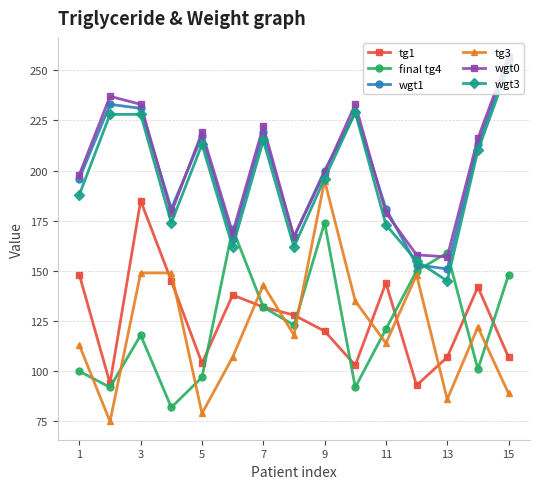

How many categories are shown in the chart?

15